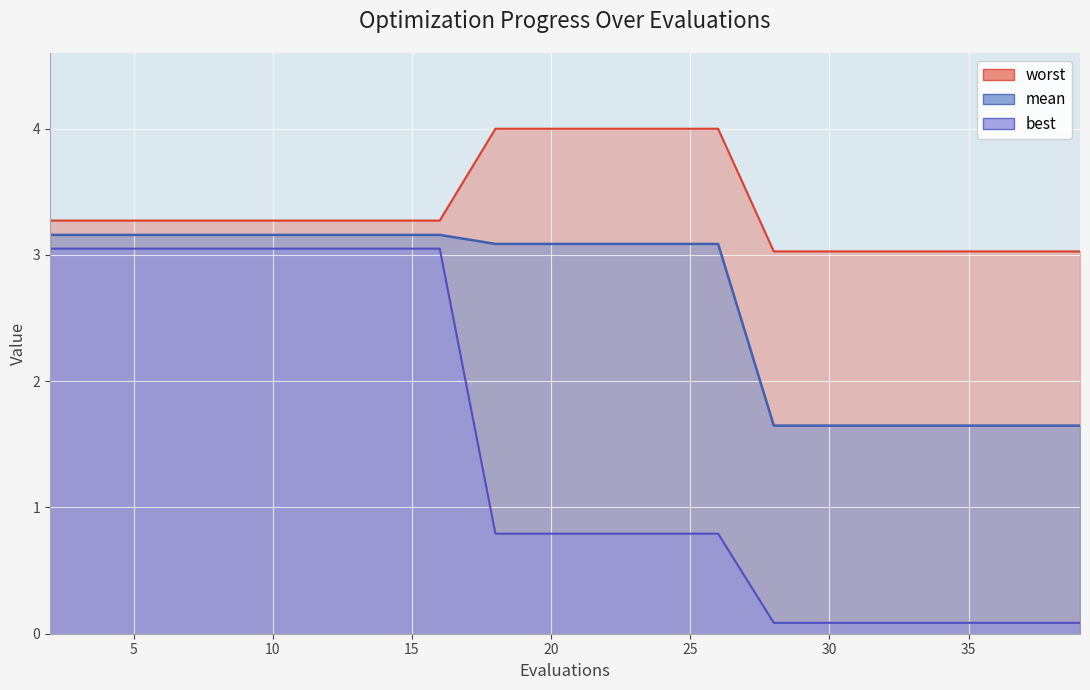

What is the difference between the maximum and minimum values in the mean series?

1.5